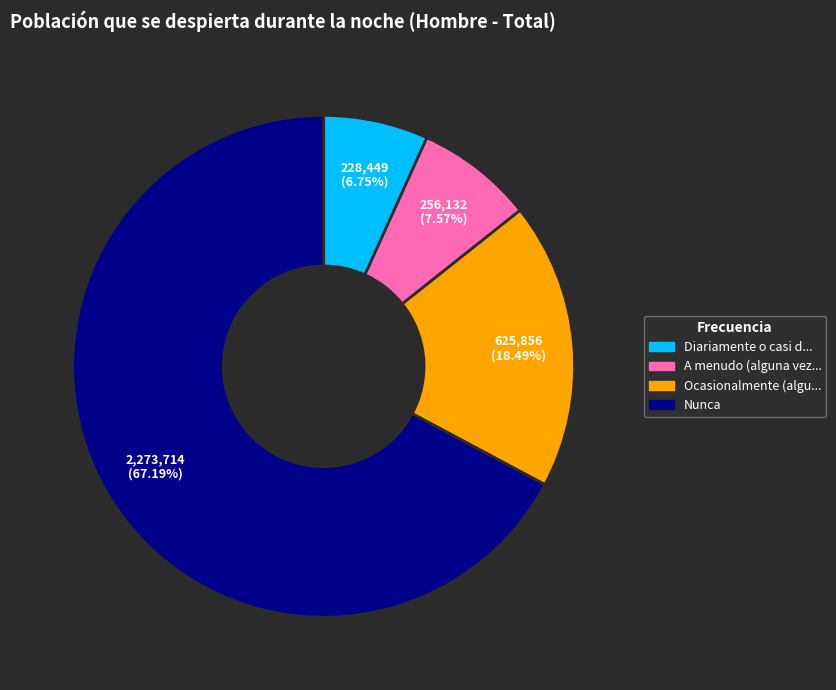

Does any single category account for the majority?

Yes